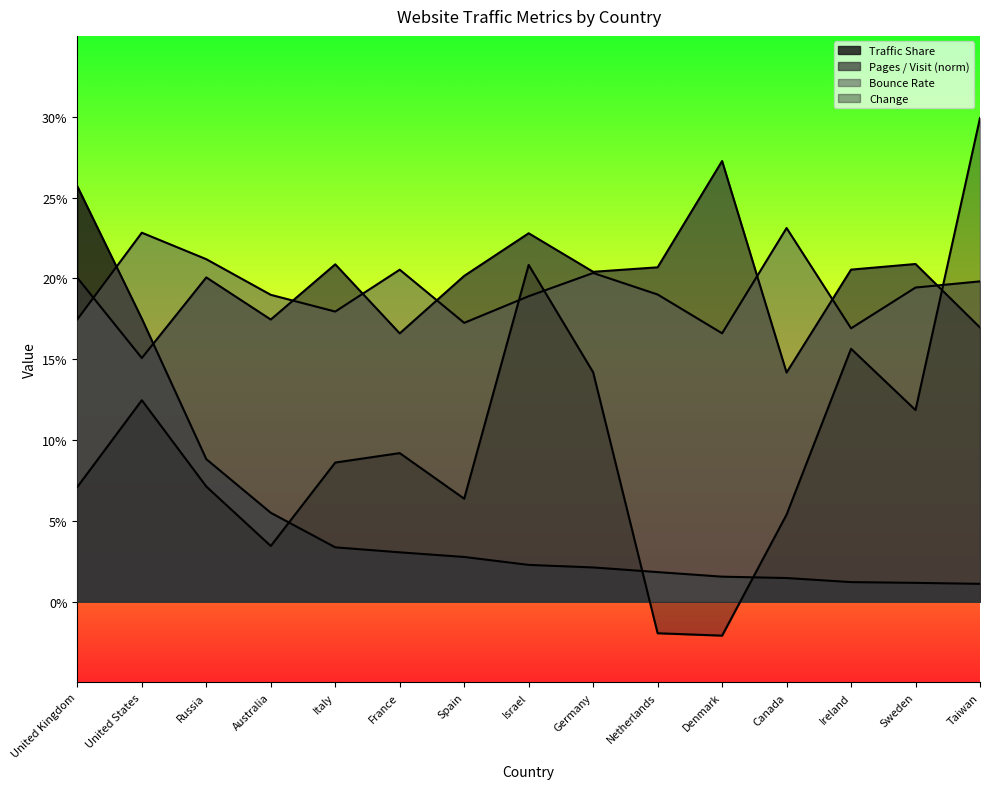

Rank the series by their maximum value, from highest to lowest.

Change, Pages / Visit (norm), Traffic Share, Bounce Rate